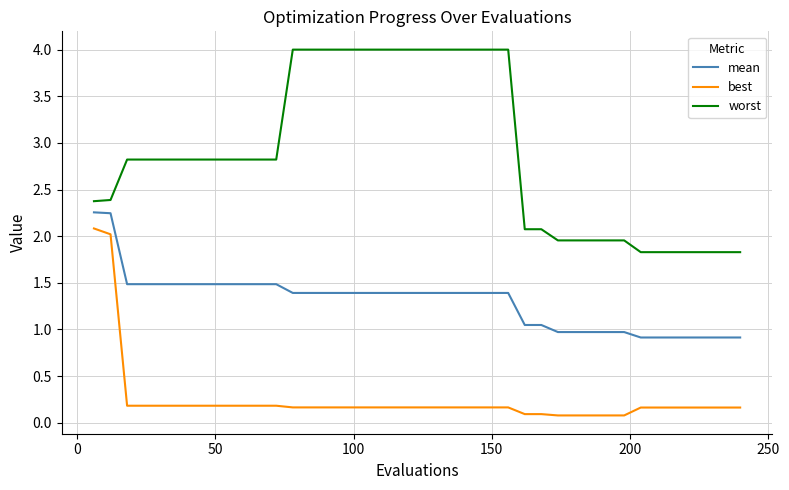

How many categories are shown in the chart?

40